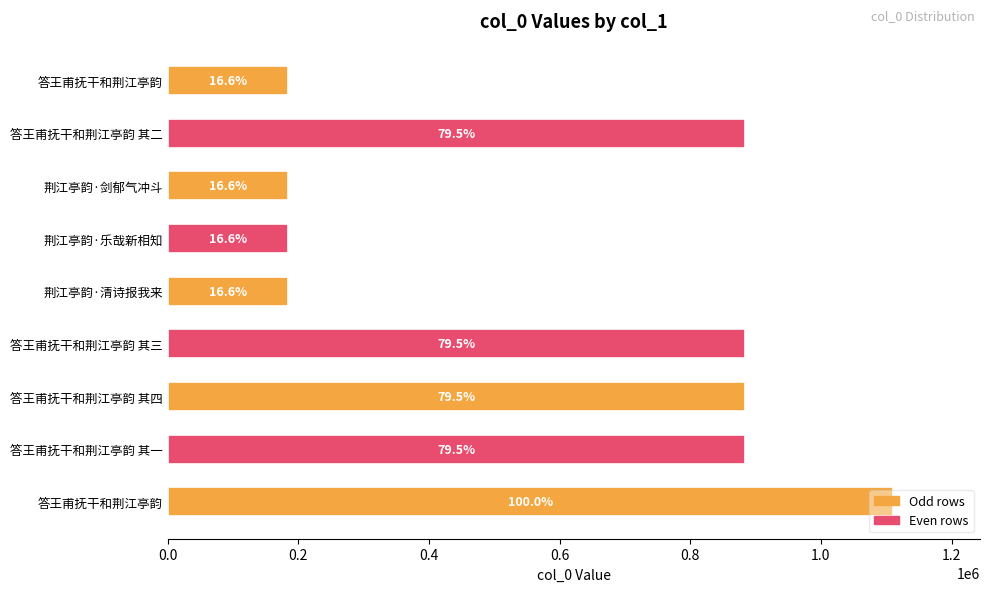

How many bars are there in total?

9